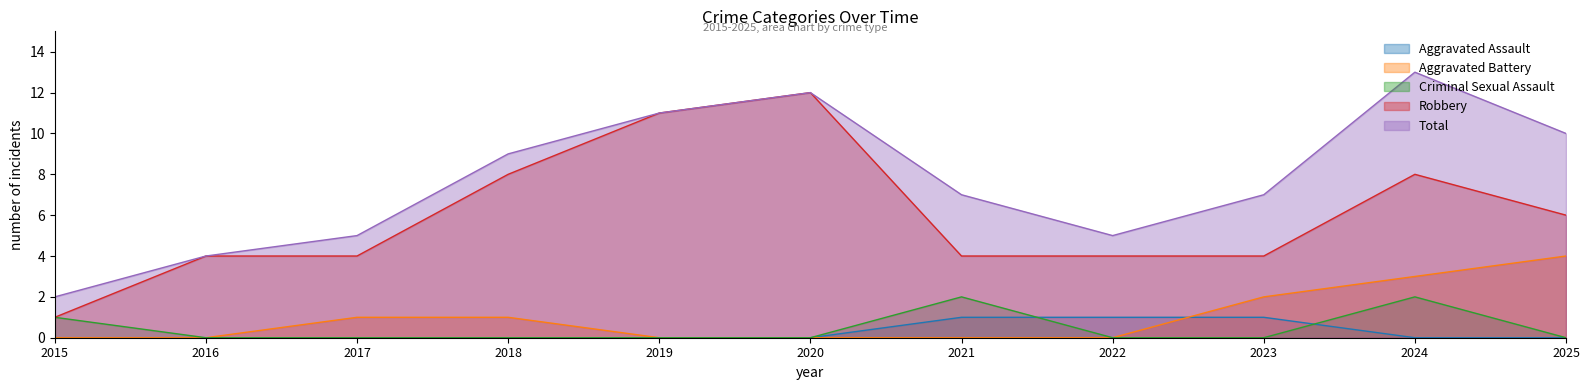

How many intersections are there between Aggravated Assault and Criminal Sexual Assault?

2